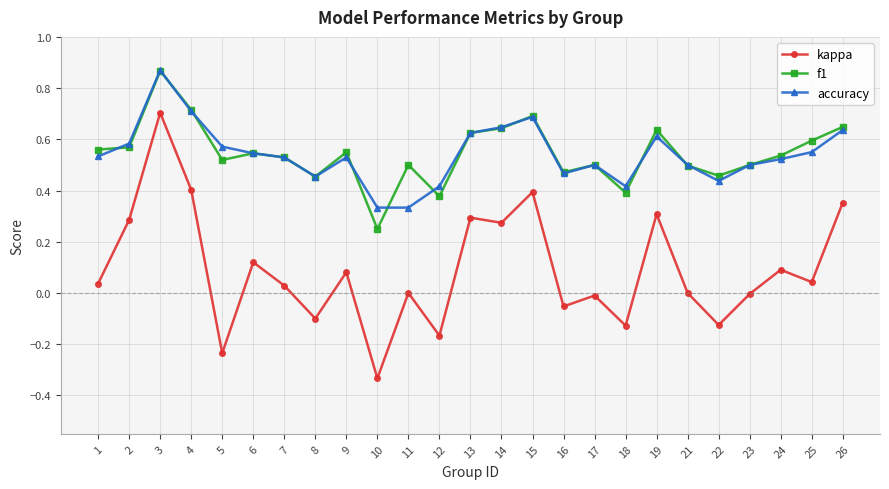

What is the total value across all series at 8?

0.8